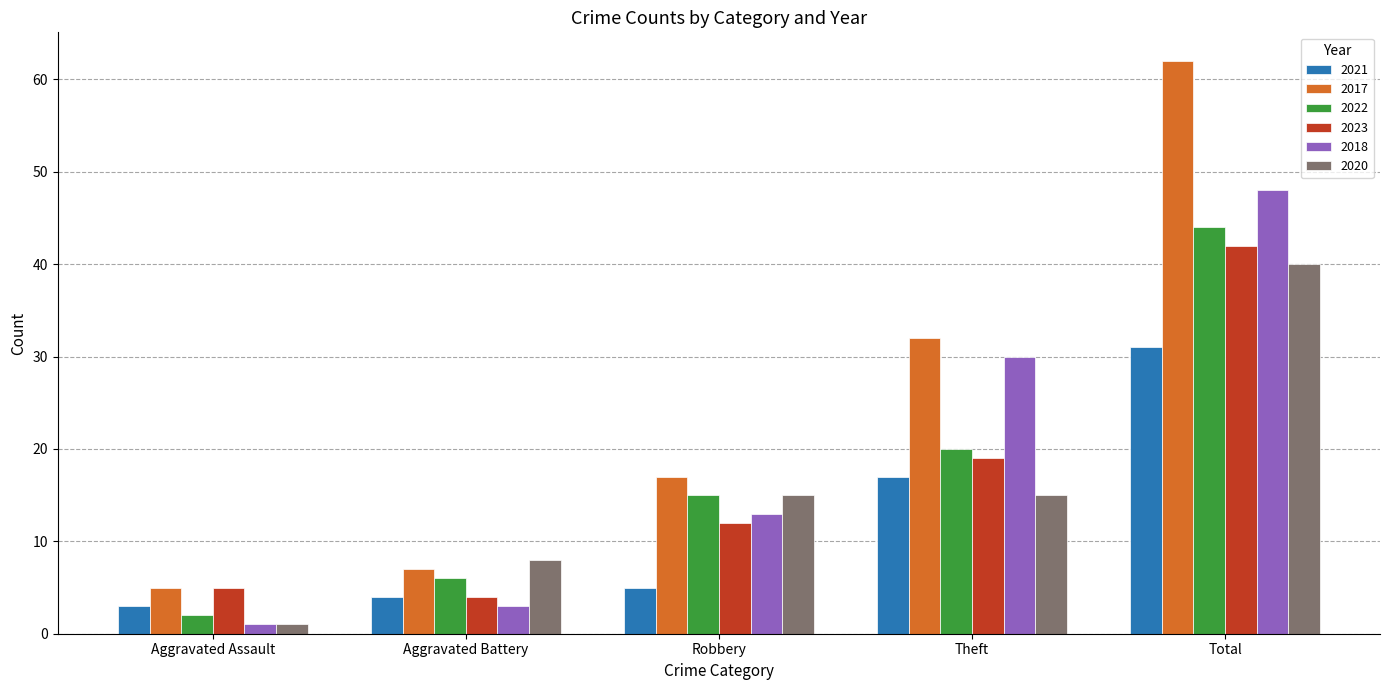

How many groups of bars are there?

5